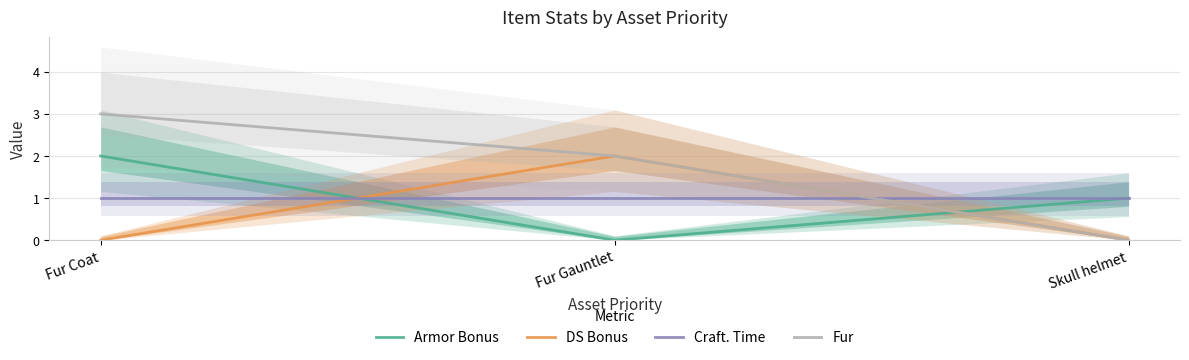

Between Fur Coat and Fur Gauntlet, which series saw the biggest shift?

Armor Bonus